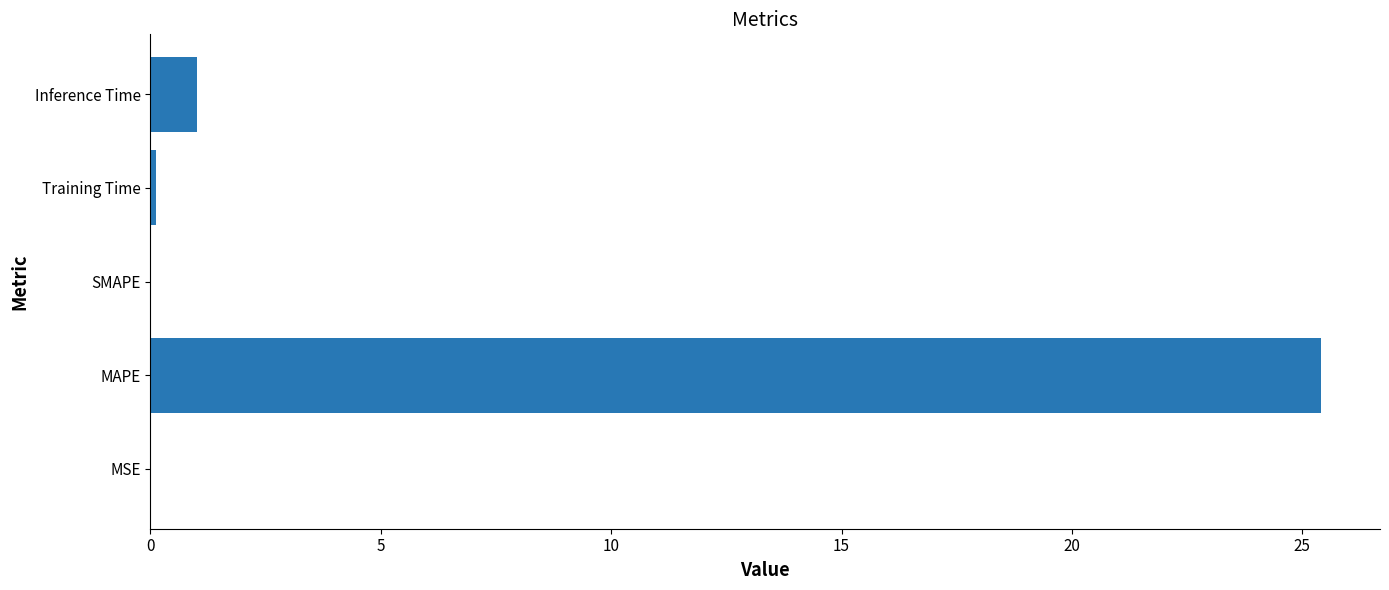

What is the sum of all values?

26.5